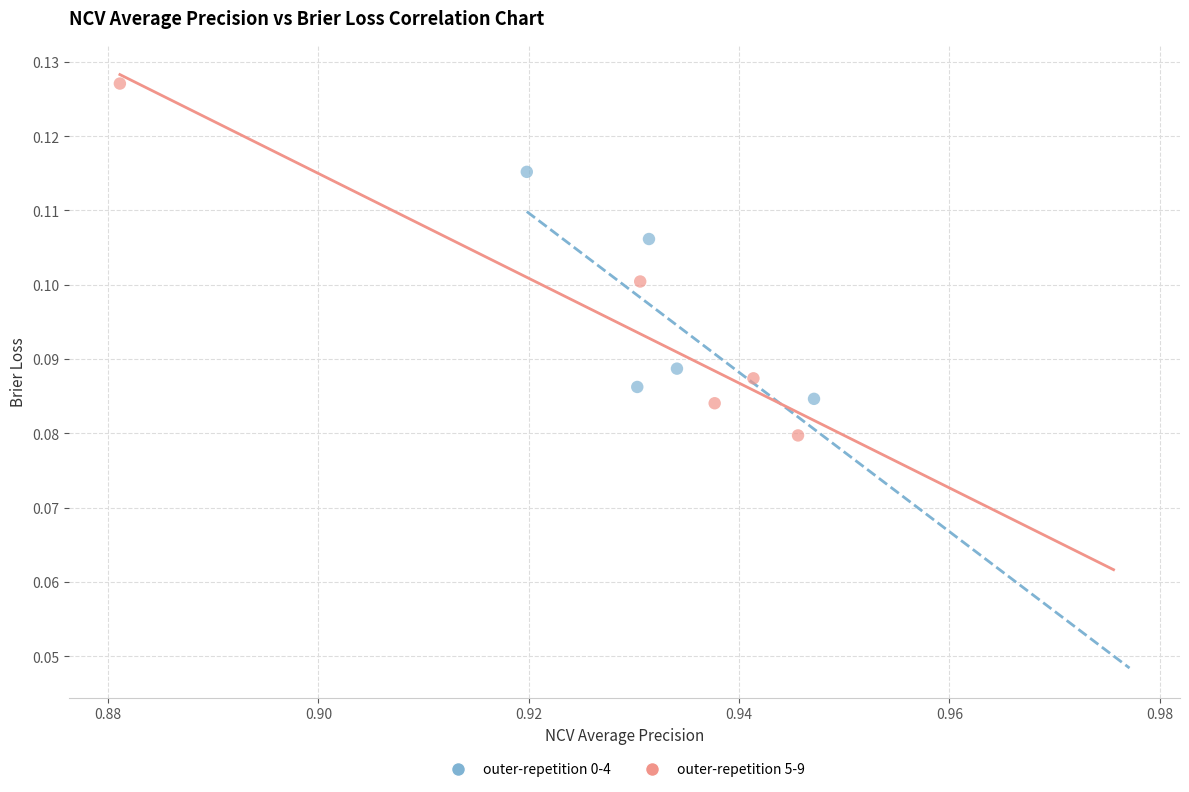

Which series reaches the maximum Y coordinate?

outer-repetition 5-9